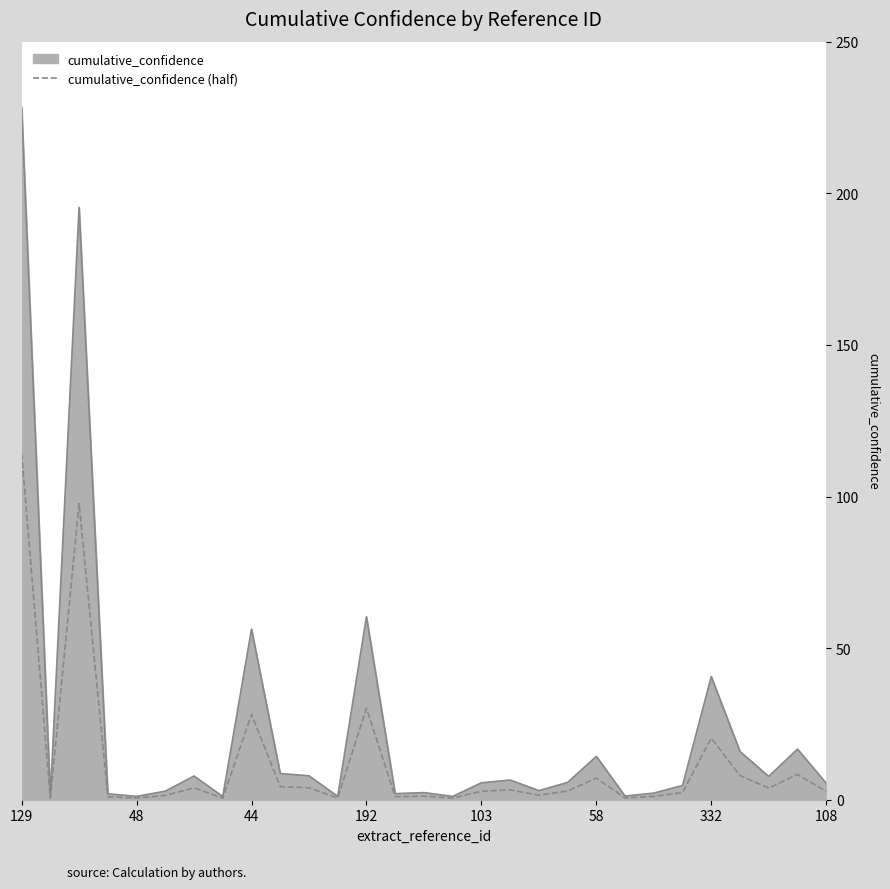

Which series has the widest spread of values?

cumulative_confidence